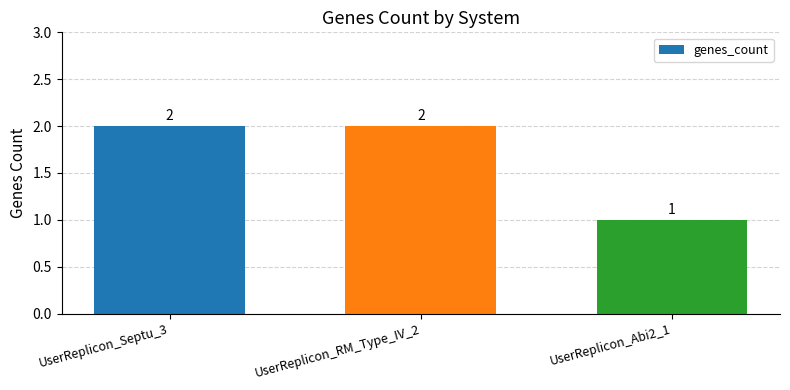

Which category has the lowest value across all series?

UserReplicon_Abi2_1